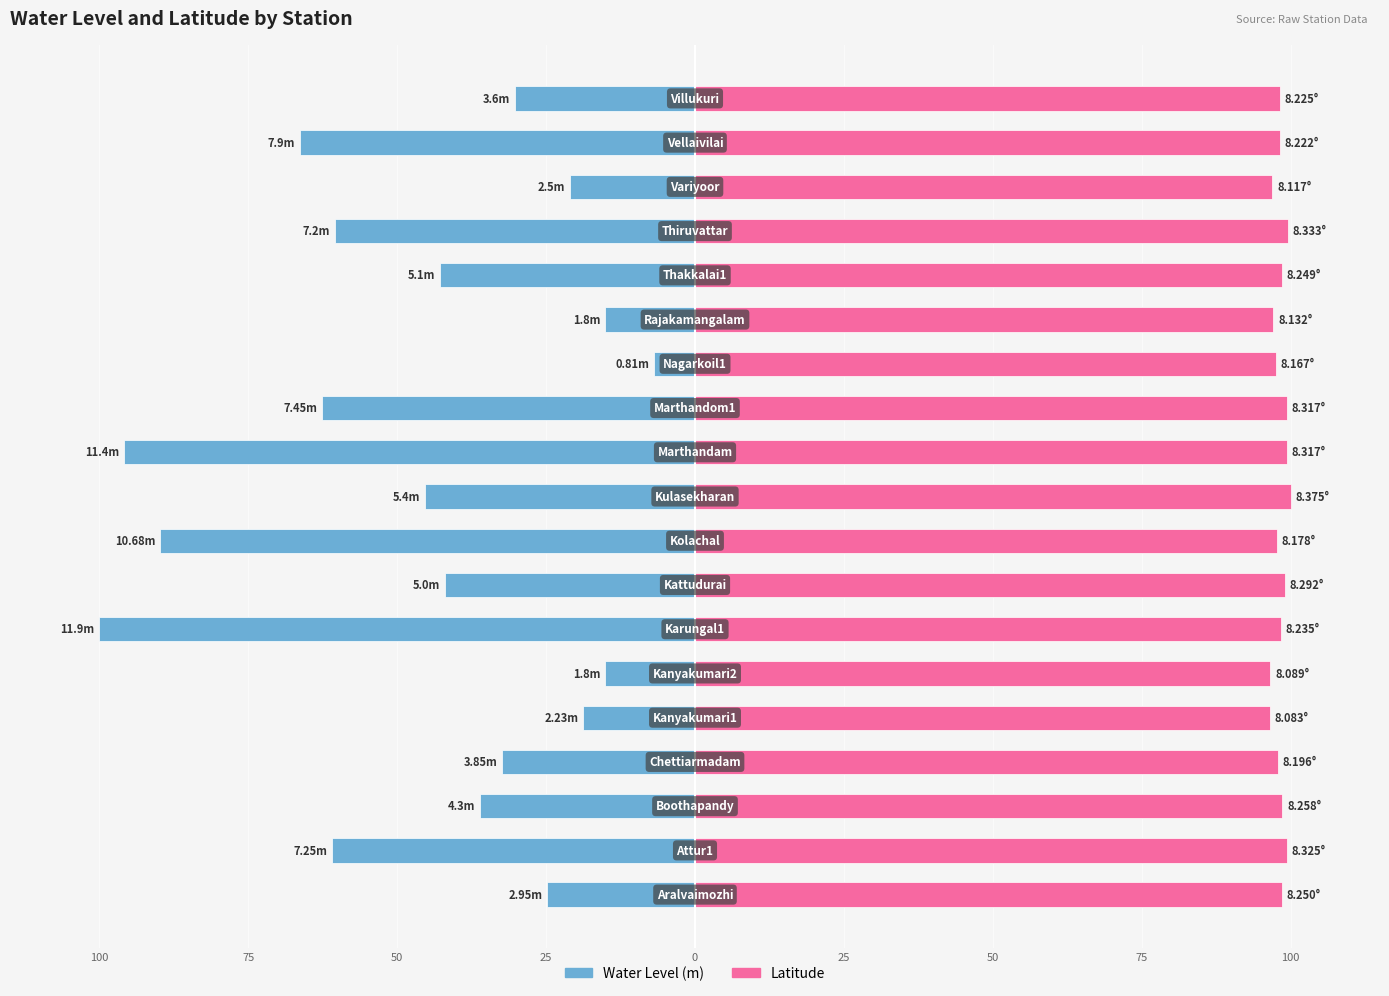

How many bars are there in each group?

2